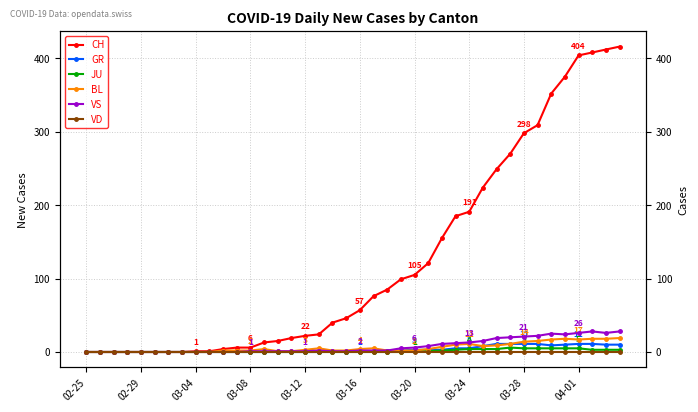

True or false: JU has more than 1 points higher than both neighbors.

False